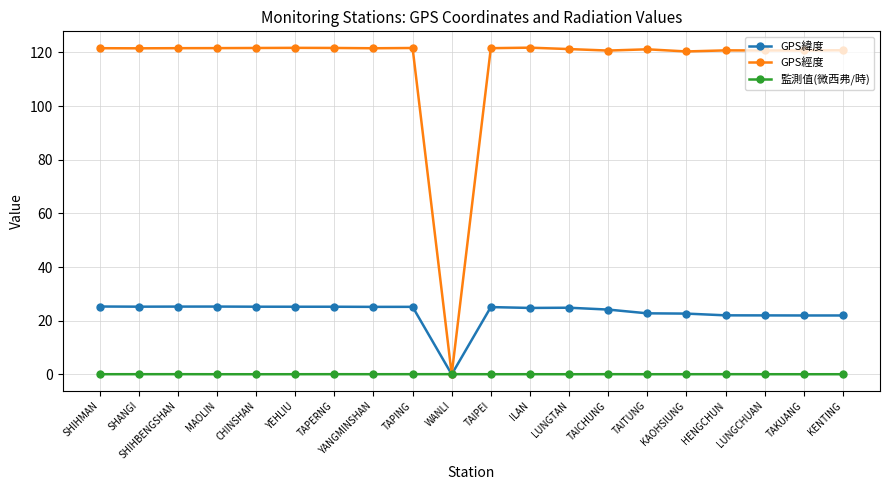

True or false: GPS緯度 has a value of 0.0 at WANLI.

True